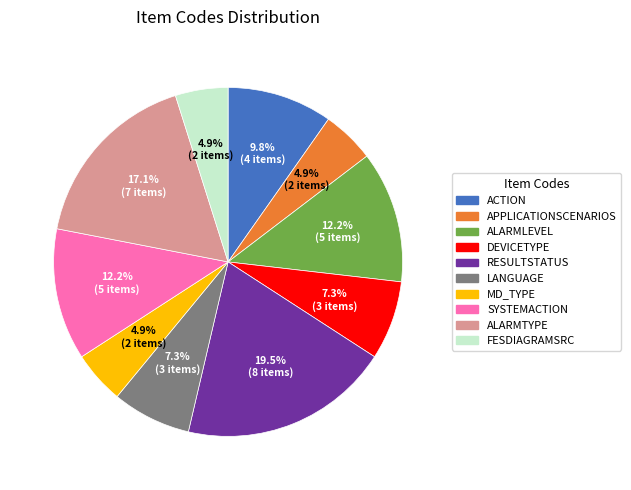

Is there any slice that represents more than half of the pie?

No